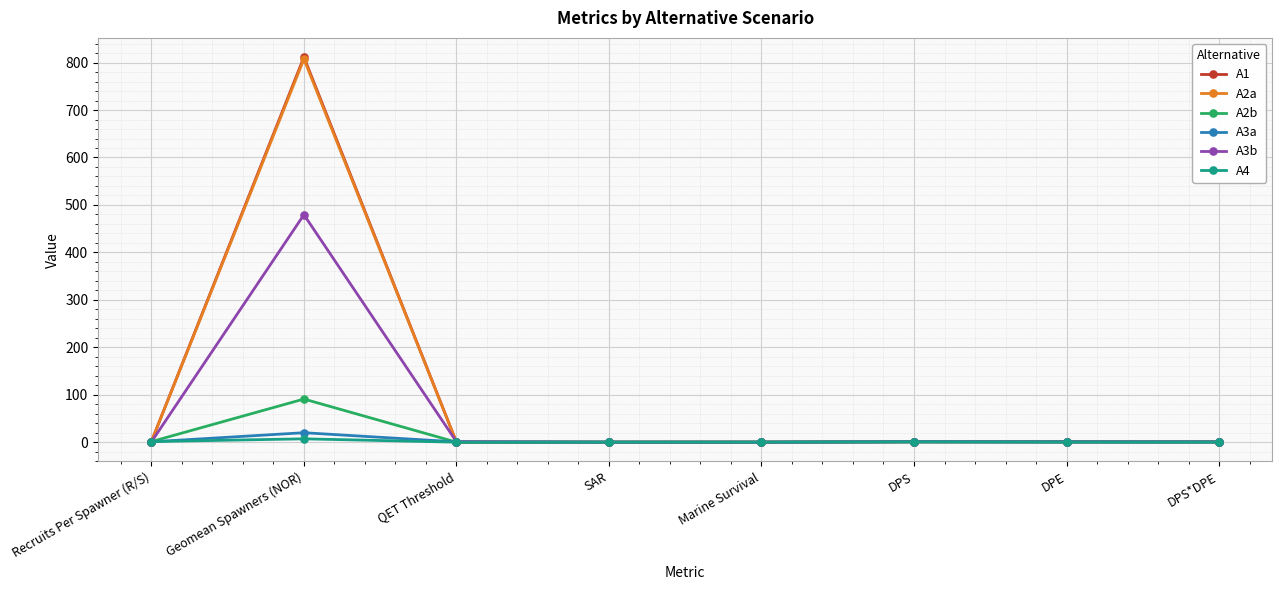

At which category is the sum across all series the highest?

Geomean Spawners (NOR)